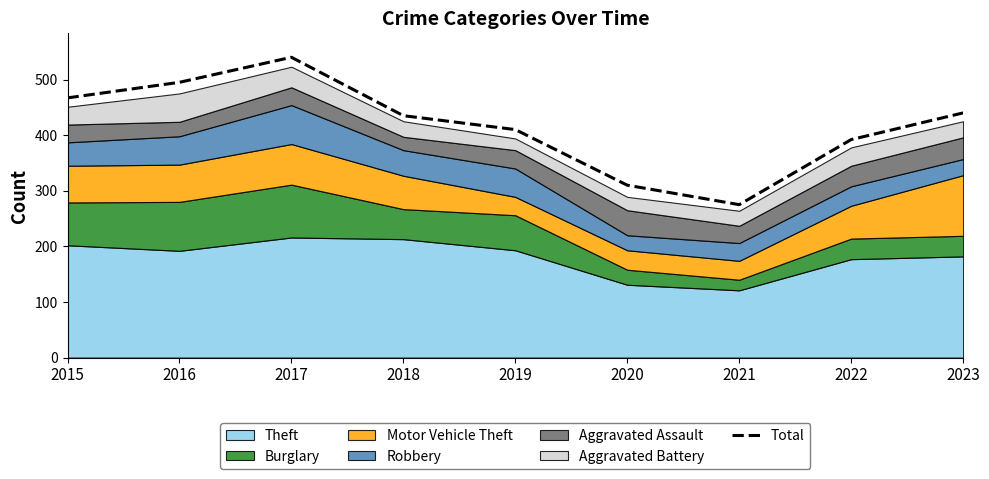

What is the change in value from 2018 to 2019?

-25